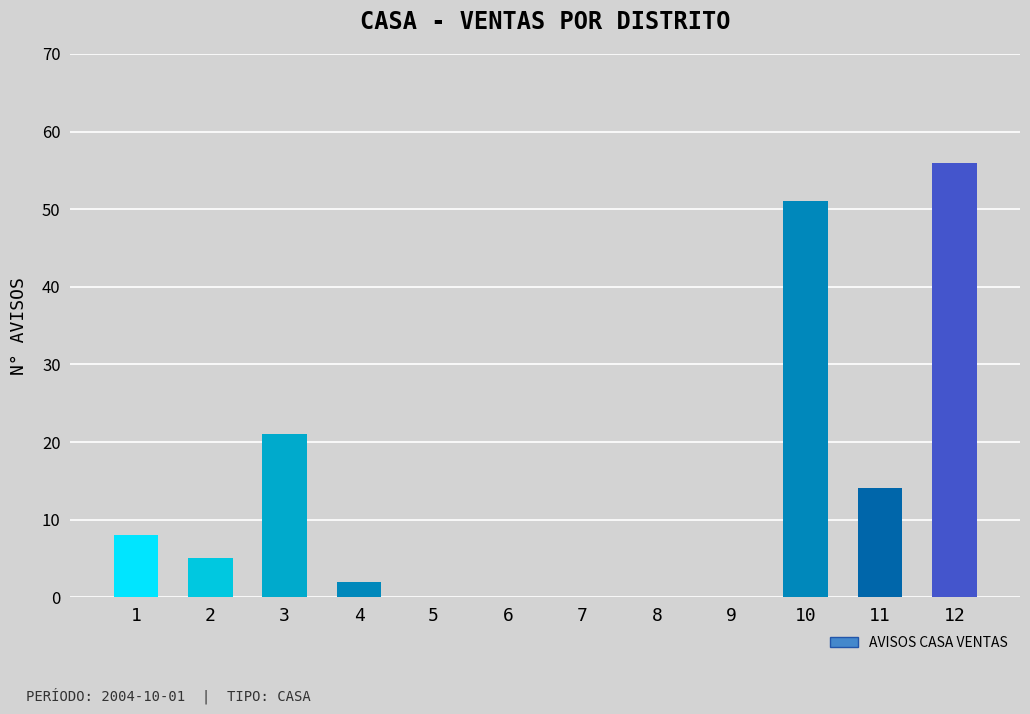

How many data points does each series have?

12